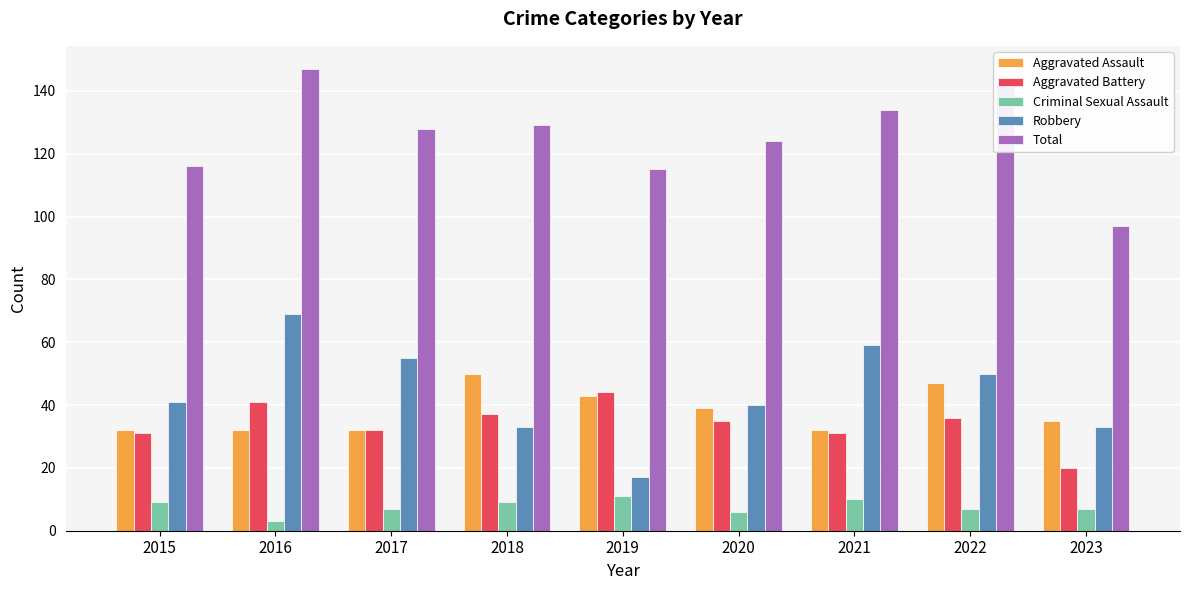

At how many categories does at least one series exceed 112?

8